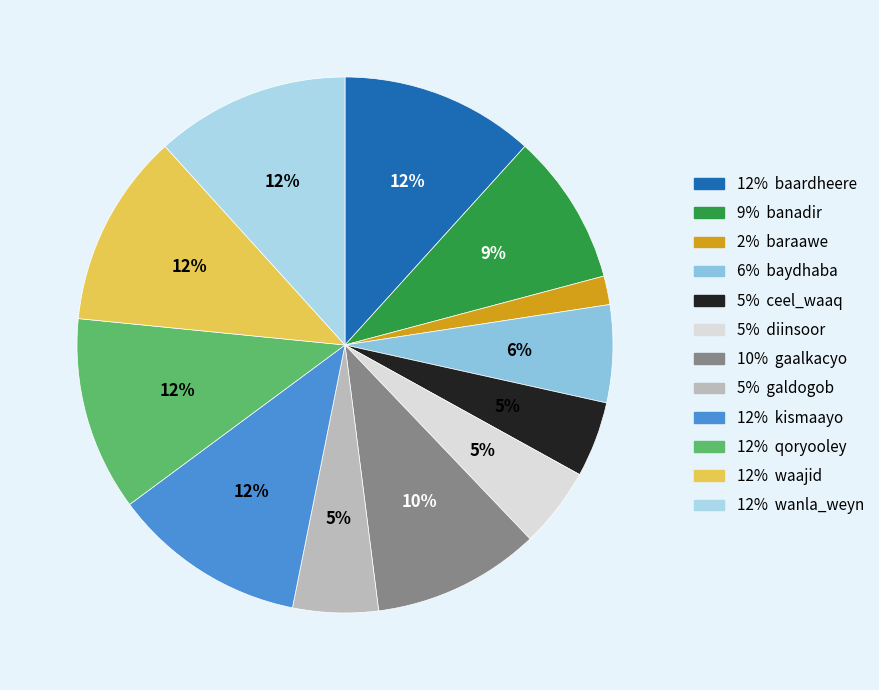

How many segments does this pie chart have?

12